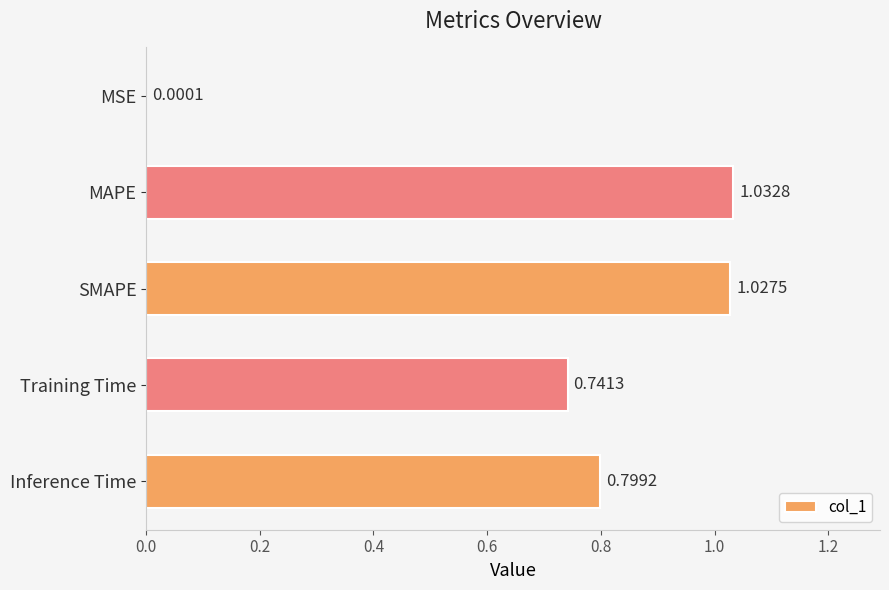

How many categories are shown in the chart?

5